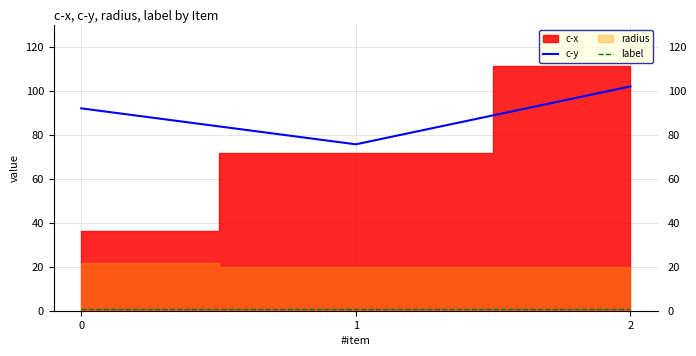

The value of c-y at 1 is 117.6. True or false?

False